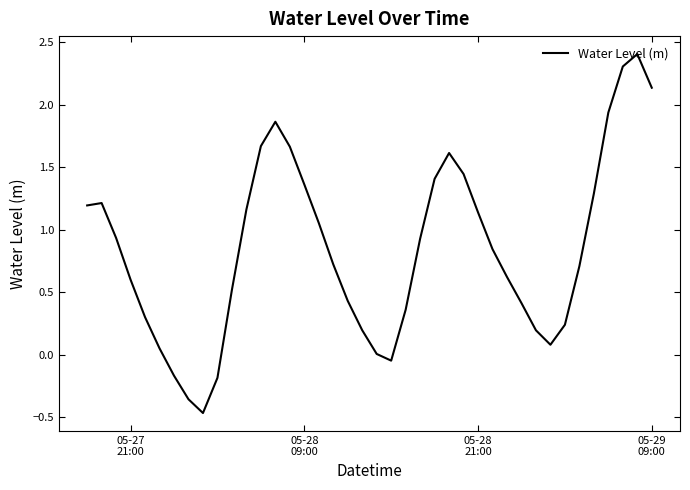

What is the sum of all values?

33.7